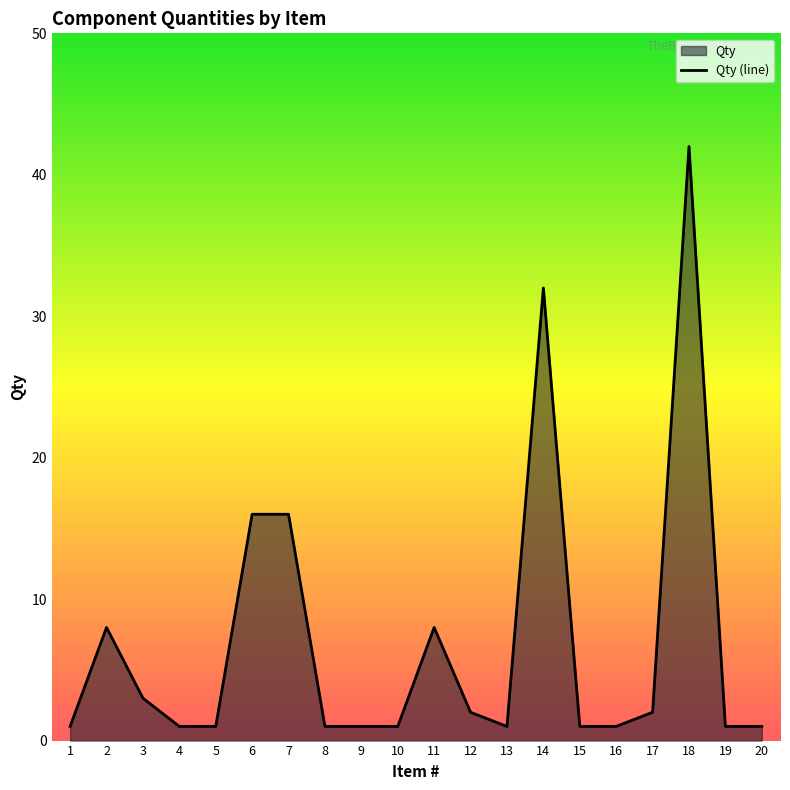

Reading right to left, what are all the values shown in this chart?

1	1	42	2	1	1	32	1	2	8	1	1	1	16	16	1	1	3	8	1